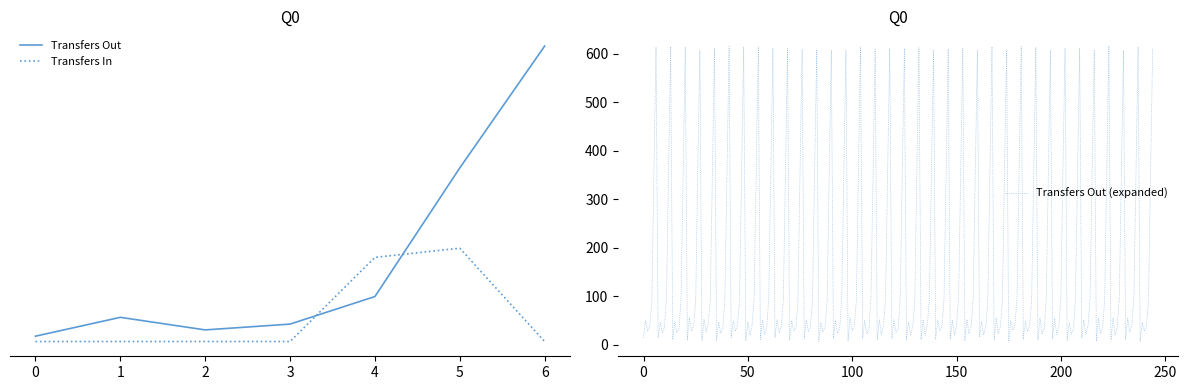

At which label does the data first exceed 50?

4